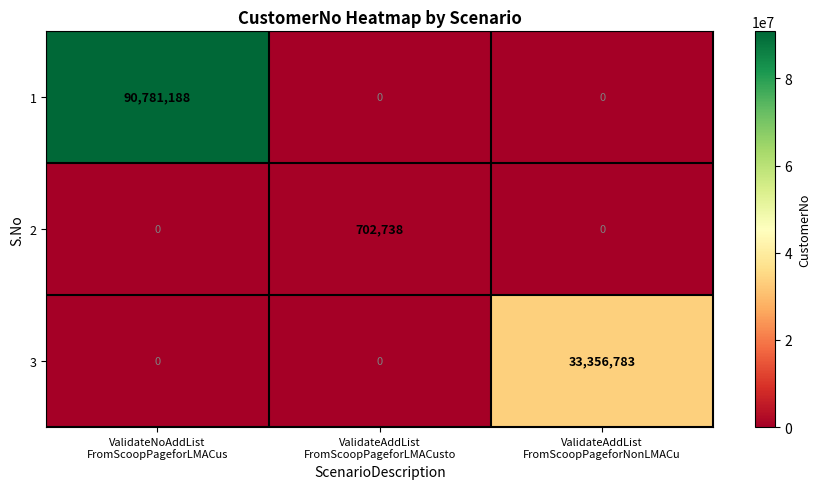

Which series has the widest spread of values?

1